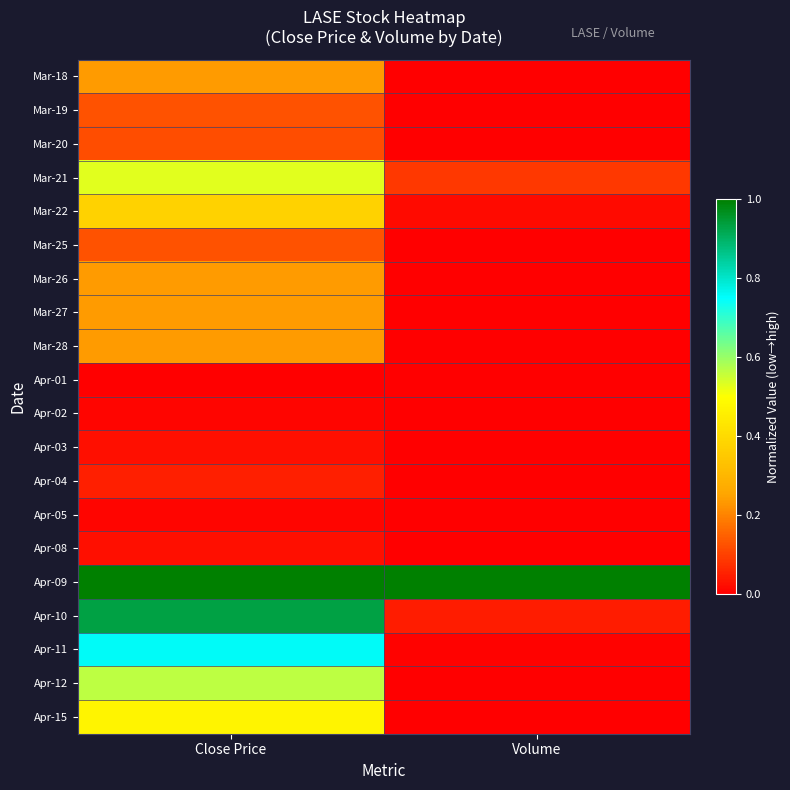

Count the number of categories in the chart.

2